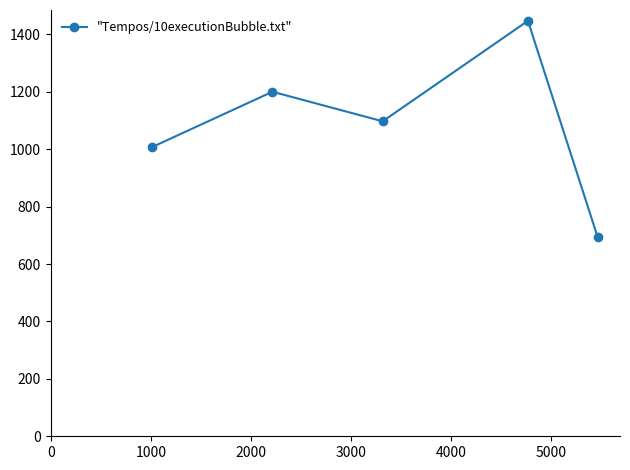

What is the value of the 1st point from the left?

1007